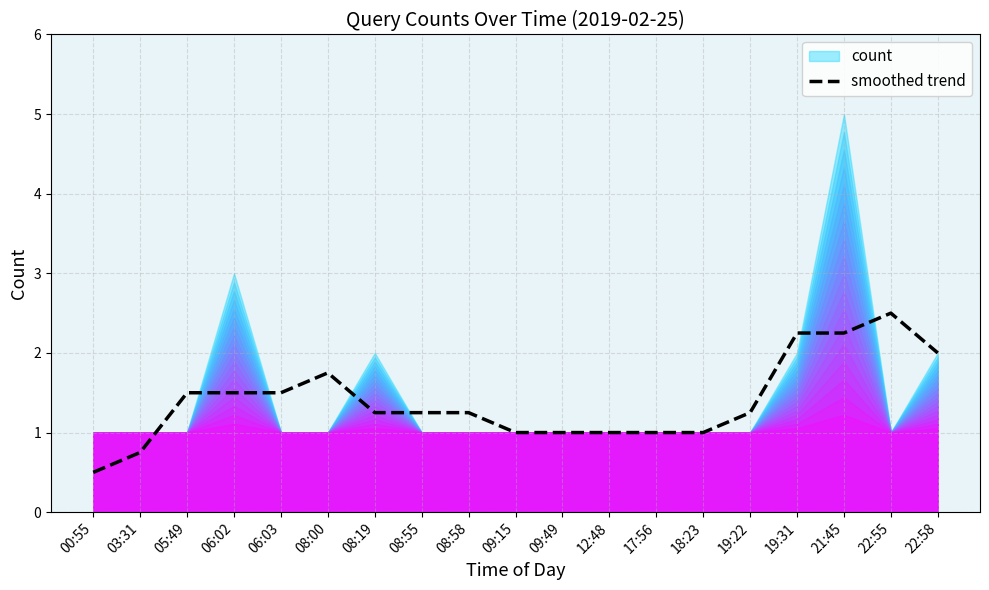

What is the maximum value for smoothed trend?

2.5